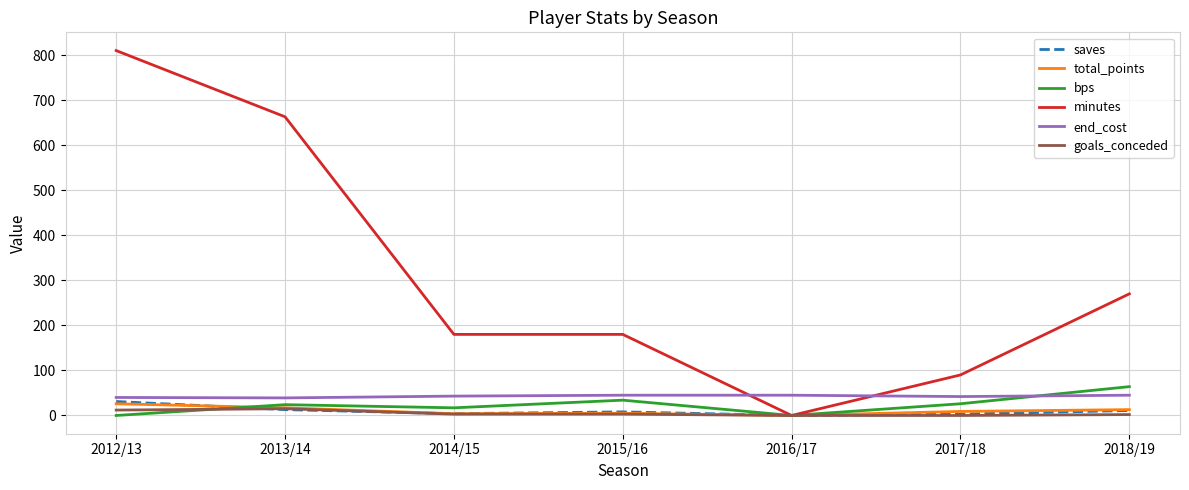

Between 2017/18 and 2018/19, which series saw the biggest shift?

minutes